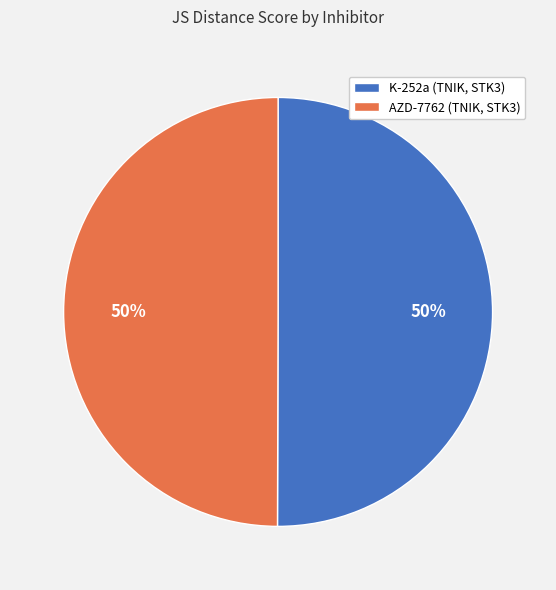

What percentage is the AZD-7762 (TNIK, STK3) slice, to the nearest percent?

50%